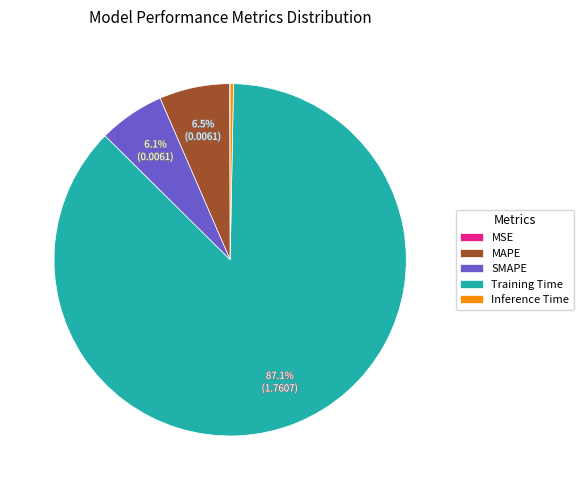

Which has a higher value, MAPE or Training Time?

Training Time